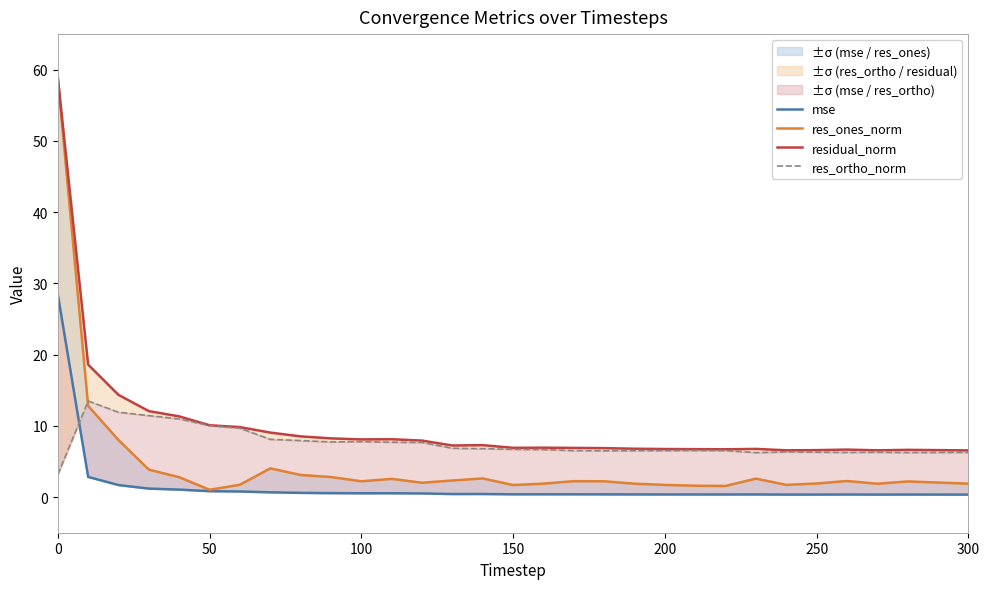

How many lines are shown in the chart?

4